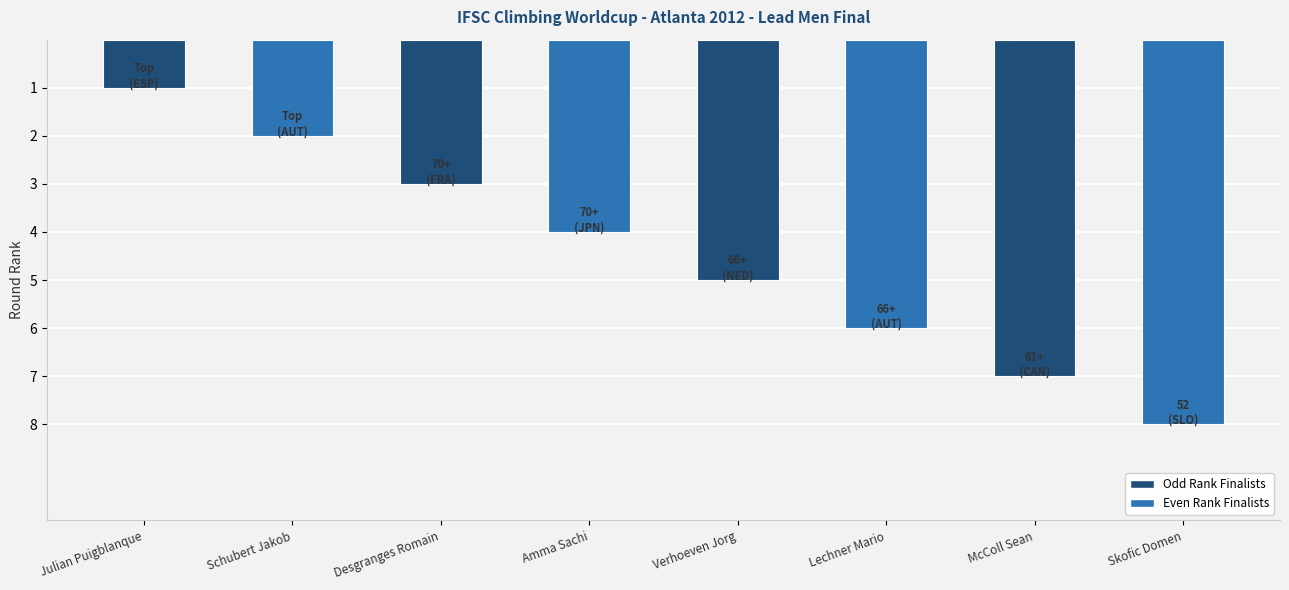

Reading left to right, transcribe all the data shown in this chart.

1	2	3	4	5	6	7	8